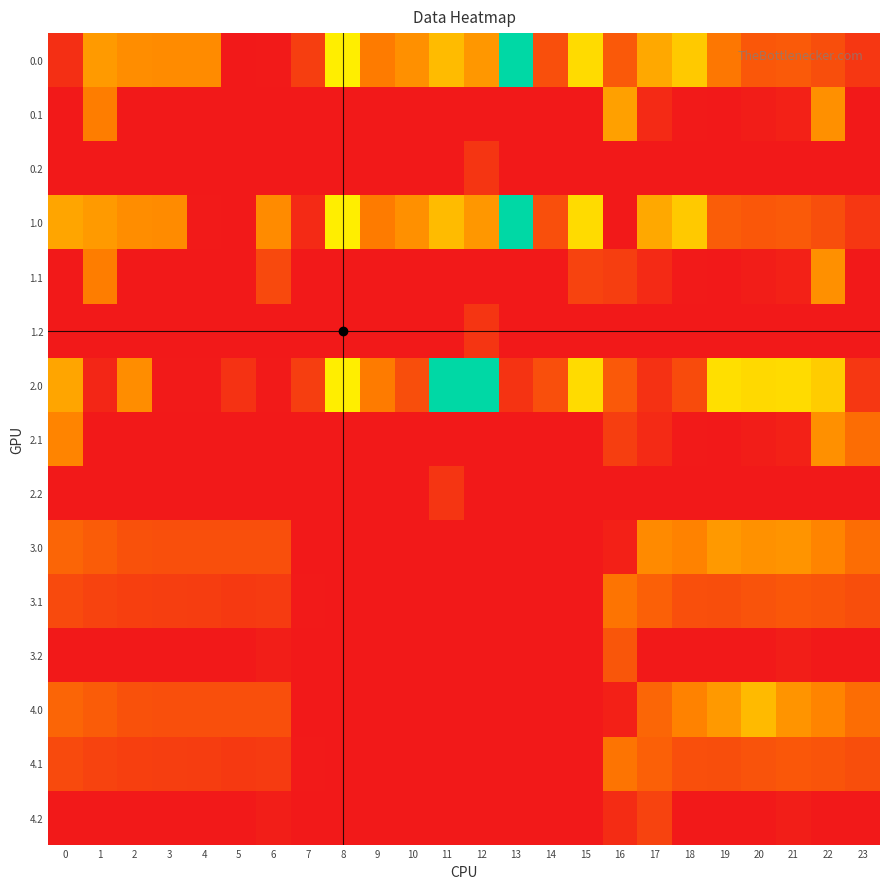

Reading left to right, list all the values displayed in this chart.

0.0: 0=82.0	1=449.5	2=410.3	3=404.4	4=404.9	5=3.5	6=5.0	7=138.8	8=691.8	9=357.8	10=420.4	11=544.5	12=440.2	13=1112.0	14=199.5	15=637.3	16=232.4	17=488.2	18=585.4	19=339.3	20=229.9	21=238.4	22=192.3	23=111.3
0.1: 0=0.0	1=361.1	2=0.0	3=0.0	4=0.0	5=0.0	6=0.0	7=0.0	8=0.0	9=0.0	10=0.0	11=0.0	12=0.0	13=0.0	14=0.0	15=0.0	16=465.3	17=63.6	18=4.7	19=0.2	20=14.5	21=32.4	22=419.9	23=0.0
0.2: 0=0.0	1=0.0	2=0.0	3=0.0	4=0.0	5=0.0	6=0.0	7=0.0	8=0.0	9=0.0	10=0.0	11=0.0	12=103.6	13=0.0	14=0.0	15=0.0	16=0.0	17=0.0	18=0.0	19=0.0	20=0.0	21=0.0	22=0.0	23=0.0
1.0: 0=482.0	1=449.5	2=410.3	3=404.4	4=4.9	5=3.5	6=405.0	7=61.3	8=691.8	9=357.8	10=420.4	11=544.5	12=440.2	13=1112.0	14=199.5	15=637.3	16=0.0	17=488.2	18=585.4	19=249.2	20=229.9	21=238.4	22=192.3	23=111.3
1.1: 0=0.0	1=361.1	2=0.0	3=0.0	4=0.0	5=0.0	6=174.7	7=0.0	8=0.0	9=0.0	10=0.0	11=0.0	12=0.0	13=0.0	14=0.0	15=153.0	16=137.5	17=63.6	18=4.7	19=0.2	20=14.5	21=32.4	22=419.9	23=0.0
1.2: 0=0.0	1=0.0	2=0.0	3=0.0	4=0.0	5=0.0	6=0.0	7=0.0	8=0.0	9=0.0	10=0.0	11=0.0	12=103.6	13=0.0	14=0.0	15=0.0	16=0.0	17=0.0	18=0.0	19=0.0	20=0.0	21=0.0	22=0.0	23=0.0
2.0: 0=482.0	1=49.5	2=410.3	3=4.4	4=4.9	5=93.6	6=5.0	7=138.8	8=691.8	9=357.8	10=193.2	11=1112.0	12=1112.0	13=99.9	14=199.5	15=637.3	16=232.4	17=88.2	18=185.4	19=649.2	20=629.9	21=638.4	22=592.3	23=111.3
2.1: 0=384.6	1=0.0	2=0.0	3=0.0	4=0.0	5=0.0	6=0.0	7=0.0	8=0.0	9=0.0	10=0.0	11=0.0	12=0.0	13=0.0	14=0.0	15=0.0	16=137.5	17=63.6	18=4.7	19=0.2	20=14.5	21=32.4	22=419.9	23=304.3
2.2: 0=0.0	1=0.0	2=0.0	3=0.0	4=0.0	5=0.0	6=0.0	7=0.0	8=0.0	9=0.0	10=0.0	11=100.0	12=3.6	13=0.0	14=0.0	15=0.0	16=0.0	17=0.0	18=0.0	19=0.0	20=0.0	21=0.0	22=0.0	23=0.0
3.0: 0=276.0	1=243.5	2=204.3	3=198.4	4=198.9	5=197.5	6=199.0	7=0.0	8=0.0	9=0.0	10=0.0	11=0.0	12=0.0	13=0.0	14=0.0	15=0.0	16=26.4	17=401.1	18=379.4	19=443.2	20=423.9	21=432.4	22=386.3	23=305.3
3.1: 0=178.6	1=155.1	2=141.9	3=136.7	4=133.6	5=119.6	6=124.7	7=5.7	8=0.0	9=0.0	10=0.0	11=0.0	12=0.0	13=0.0	14=0.0	15=0.0	16=331.5	17=257.6	18=198.7	19=194.2	20=208.5	21=226.4	22=213.9	23=193.4
3.2: 0=0.0	1=0.0	2=0.0	3=0.0	4=0.0	5=0.0	6=21.6	7=0.0	8=0.0	9=0.0	10=0.0	11=0.0	12=0.0	13=0.0	14=0.0	15=0.0	16=224.3	17=0.0	18=3.5	19=0.0	20=0.0	21=20.4	22=0.0	23=0.0
4.0: 0=276.0	1=243.5	2=204.3	3=198.4	4=198.9	5=197.5	6=199.0	7=0.0	8=0.0	9=0.0	10=0.0	11=0.0	12=0.0	13=0.0	14=0.0	15=0.0	16=26.4	17=282.2	18=379.4	19=443.2	20=542.7	21=432.4	22=386.3	23=305.3
4.1: 0=178.6	1=155.1	2=141.9	3=136.7	4=133.6	5=119.6	6=124.7	7=5.7	8=0.0	9=0.0	10=0.0	11=0.0	12=0.0	13=0.0	14=0.0	15=0.0	16=331.5	17=257.6	18=198.7	19=194.2	20=208.5	21=226.4	22=213.9	23=193.4
4.2: 0=0.0	1=0.0	2=0.0	3=0.0	4=0.0	5=0.0	6=21.6	7=0.0	8=0.0	9=0.0	10=0.0	11=0.0	12=0.0	13=0.0	14=0.0	15=0.0	16=70.2	17=154.1	18=3.5	19=0.0	20=0.0	21=20.4	22=0.0	23=0.0